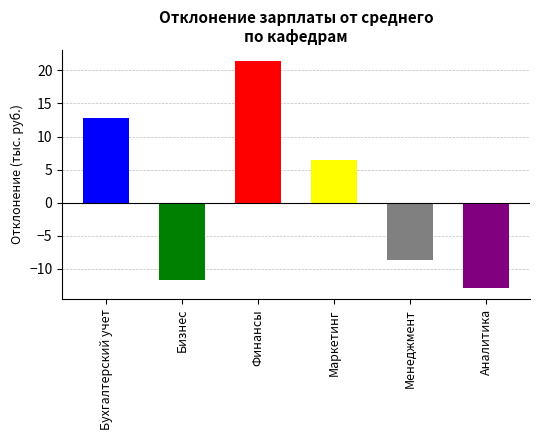

Are the bars horizontal?

No